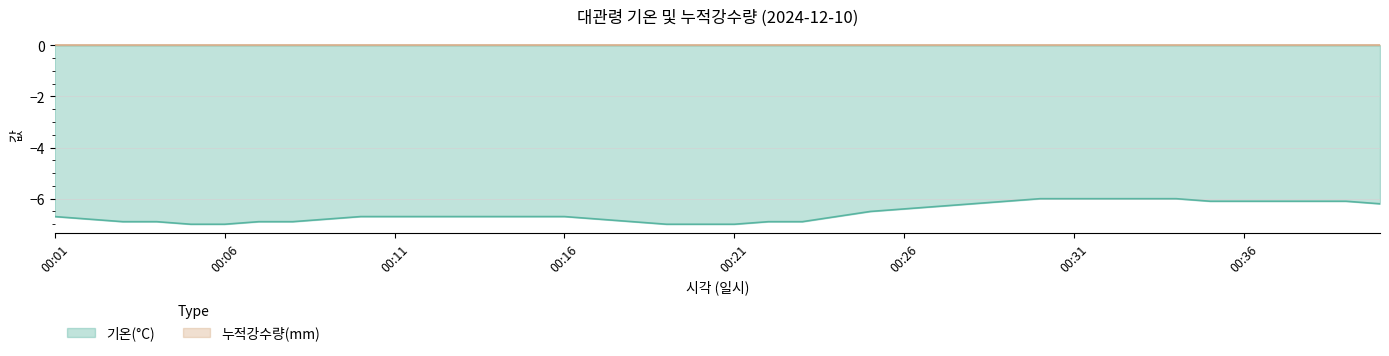

True or false: the data shows -6.4 at 00:26.

True